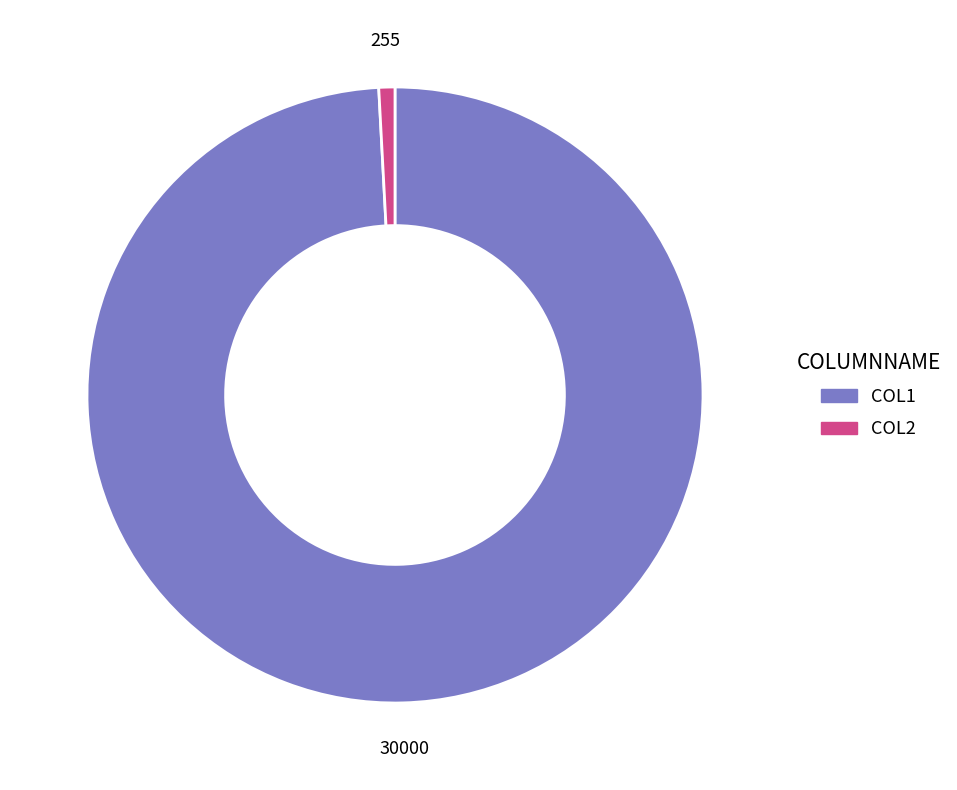

Do COL1 and COL2 together represent more than half of the pie?

Yes